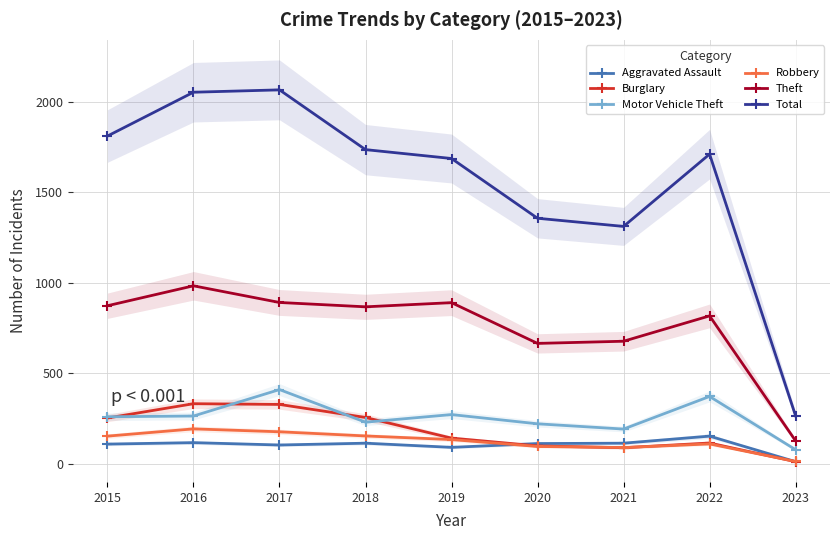

Reading right to left, extract all data points from this chart.

Aggravated Assault: 2023=13	2022=154	2021=115	2020=113	2019=92	2018=115	2017=105	2016=118	2015=110
Burglary: 2023=13	2022=116	2021=90	2020=100	2019=143	2018=257	2017=329	2016=333	2015=254
Motor Vehicle Theft: 2023=79	2022=373	2021=193	2020=222	2019=273	2018=231	2017=411	2016=265	2015=261
Robbery: 2023=14	2022=111	2021=91	2020=97	2019=135	2018=155	2017=178	2016=194	2015=154
Theft: 2023=128	2022=818	2021=678	2020=666	2019=891	2018=868	2017=892	2016=984	2015=874
Total: 2023=266	2022=1711	2021=1312	2020=1357	2019=1687	2018=1736	2017=2066	2016=2053	2015=1811